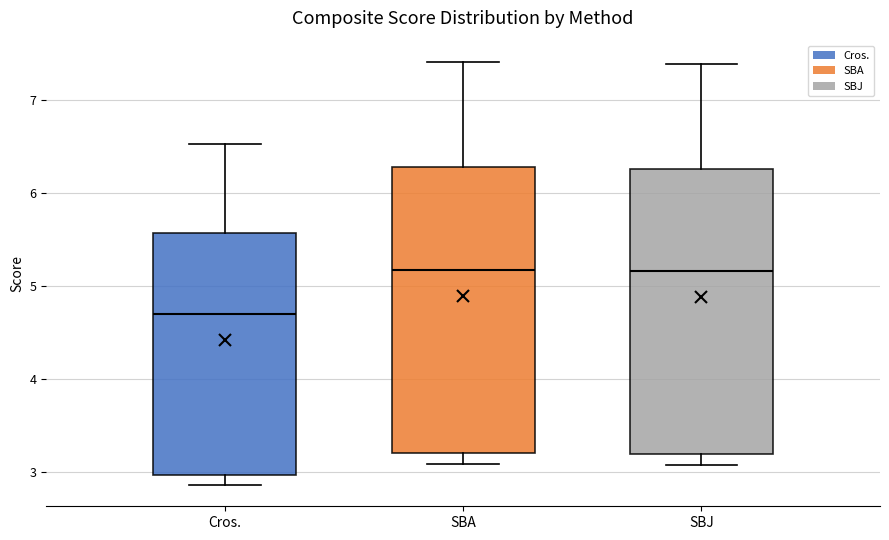

Reading left to right, read every box against the y-axis: the position of its median line, the range the box covers, and the ends of its whiskers. The values are not printed on the chart, so give them approximately, as read against the axis.

Cros.: median 4.7, box 3.0 to 5.6, whiskers 2.9 to 6.5
SBA: median 5.2, box 3.2 to 6.3, whiskers 3.1 to 7.4
SBJ: median 5.2, box 3.2 to 6.3, whiskers 3.1 to 7.4